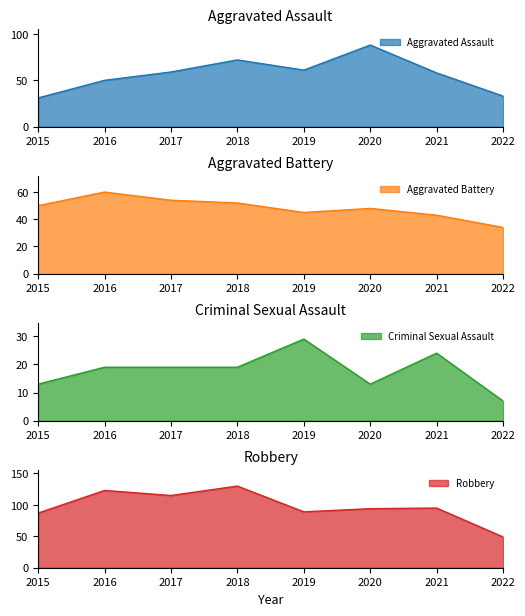

True or false: Criminal Sexual Assault and Aggravated Battery intersect in this chart.

False